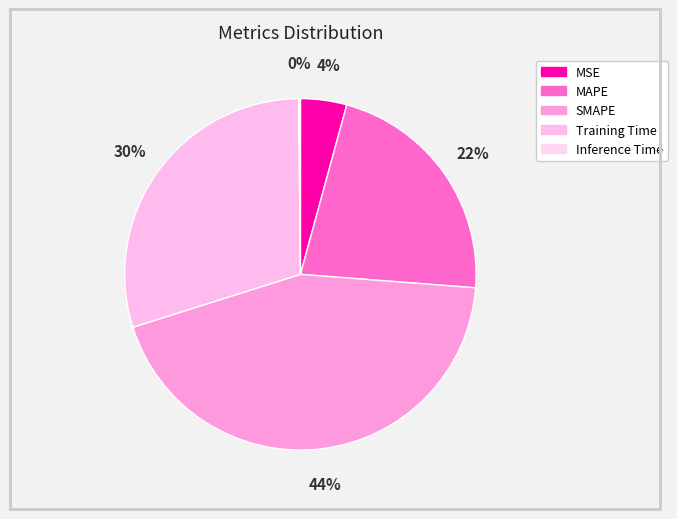

Count the number of slices in the pie.

5